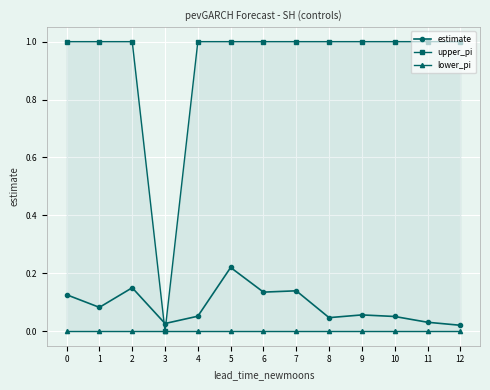

What is the total value across all series at 12?

1.0